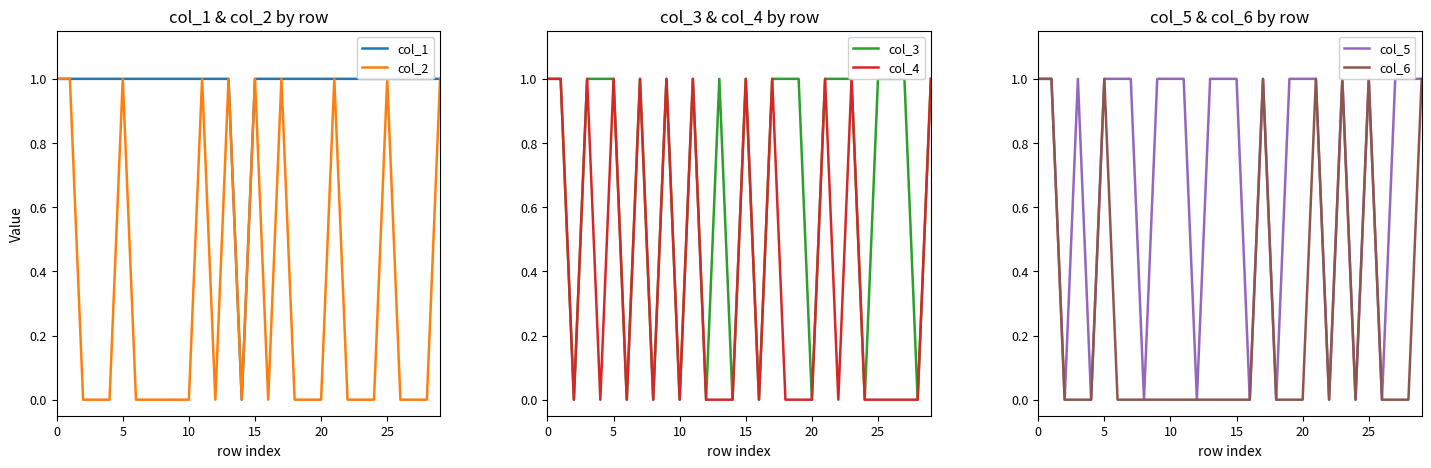

What is the difference between the highest and lowest values at 24?

1